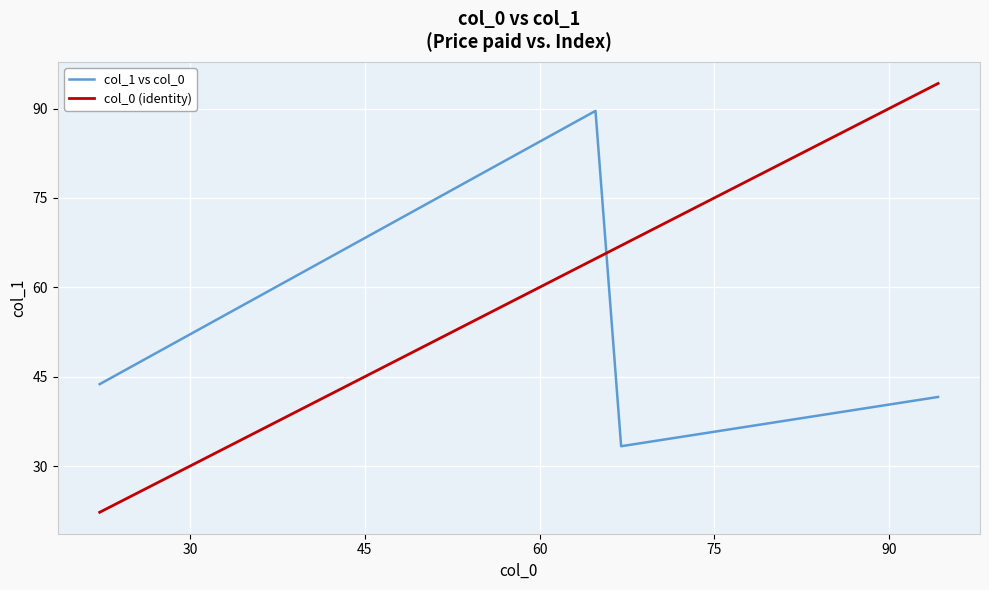

What is the difference between the second highest and second lowest values in the col_0 (identity) series?

2.2